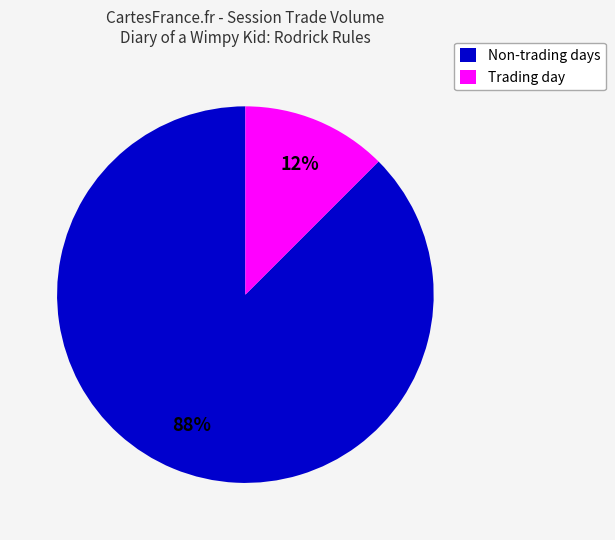

What is the majority slice?

Non-trading days